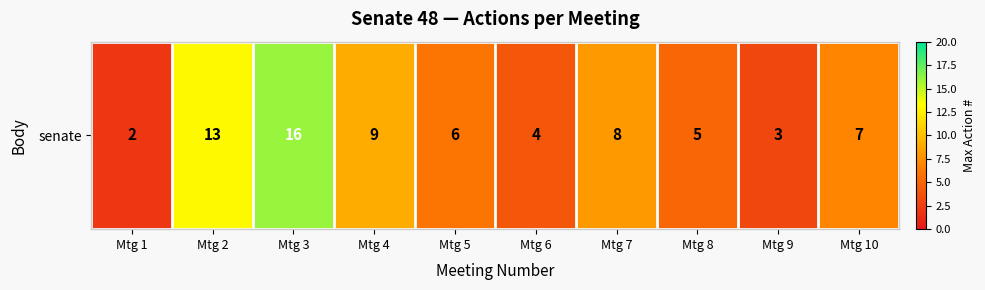

True or false: the data shows 13 at Mtg 2.

True